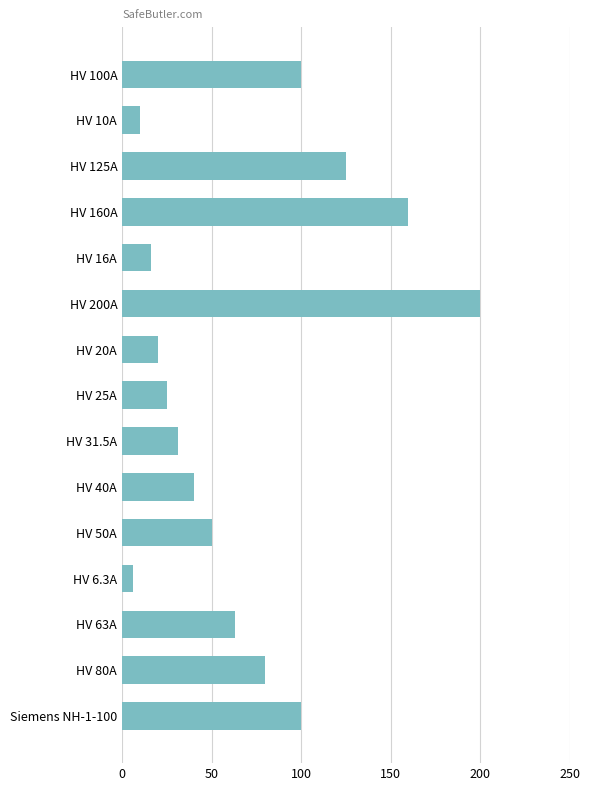

Reading top to bottom, what are all the values shown in this chart?

100.0	10.0	125.0	160.0	16.0	200.0	20.0	25.0	31.5	40.0	50.0	6.3	63.0	80.0	100.0